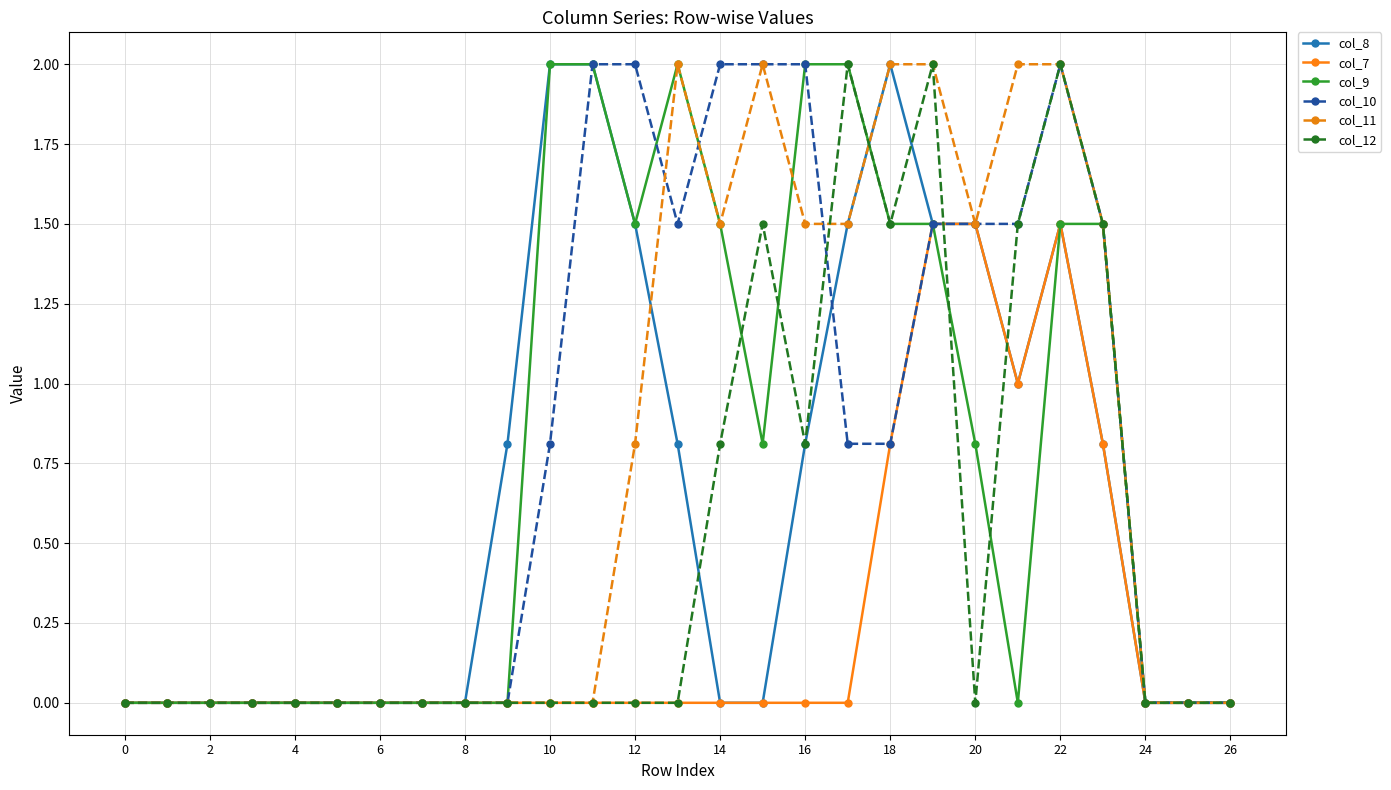

True or false: col_12 has more than 0 interior local peaks.

True